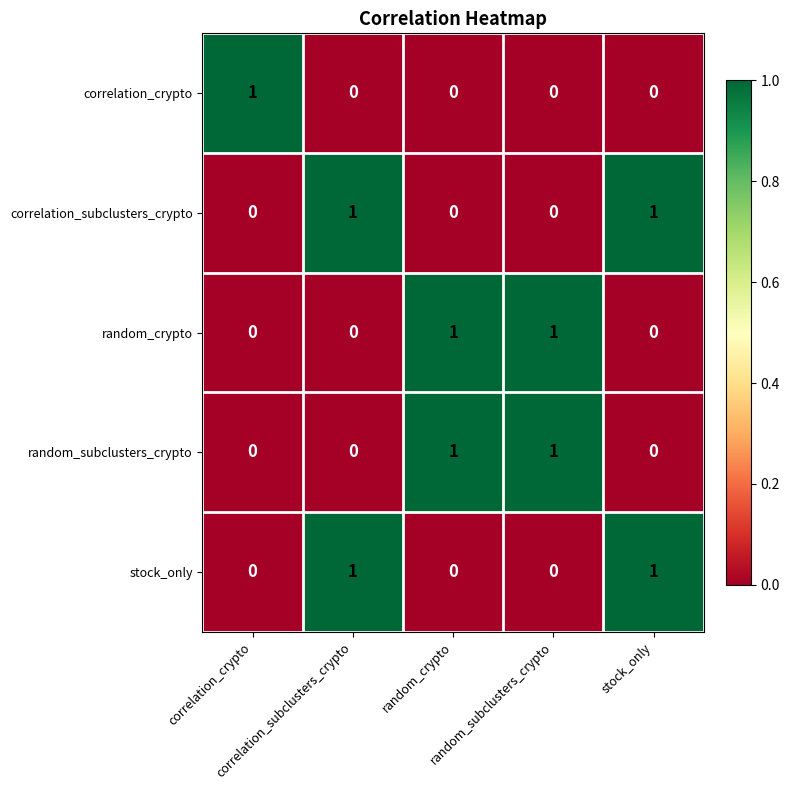

At how many categories does at least one series exceed 0?

5